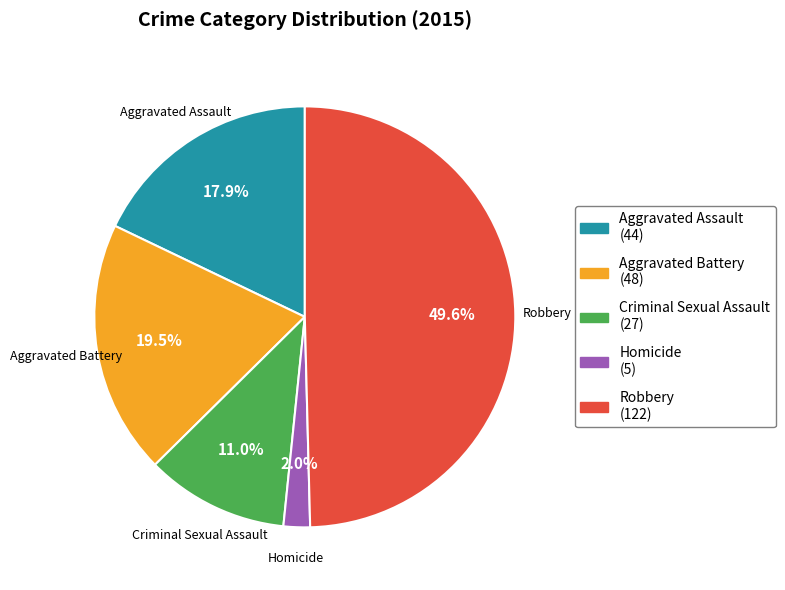

Which slice is the largest?

Robbery